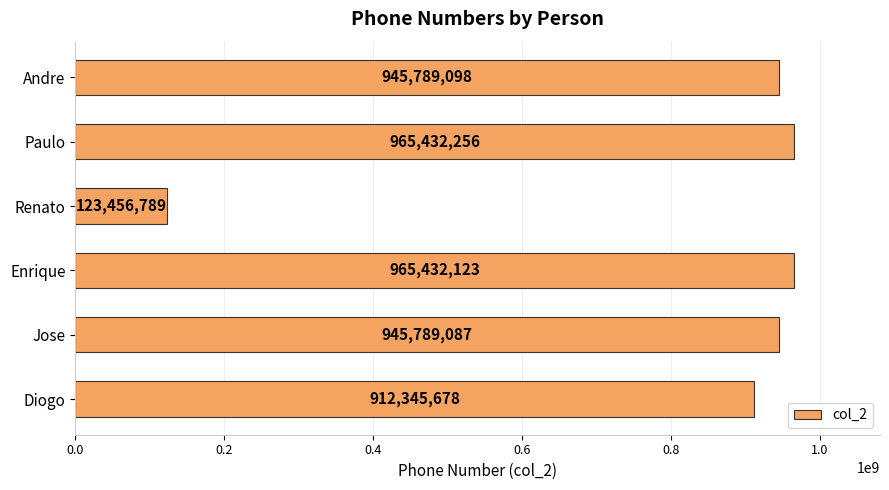

At which label is the value closest to 544444522?

Diogo